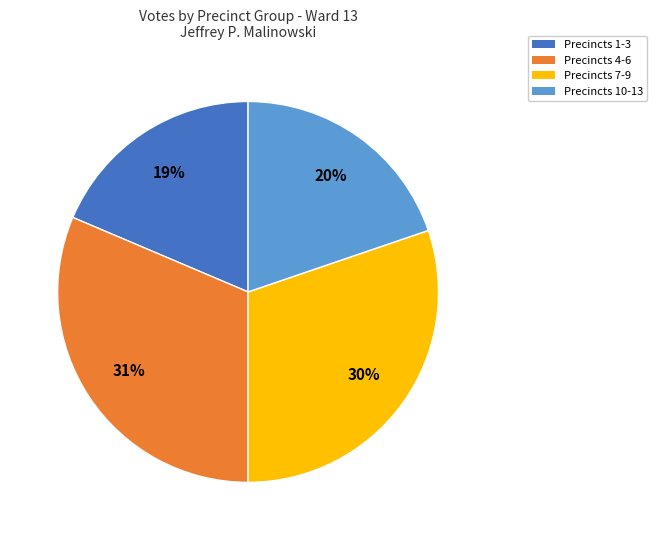

Is there a majority slice in this chart?

No